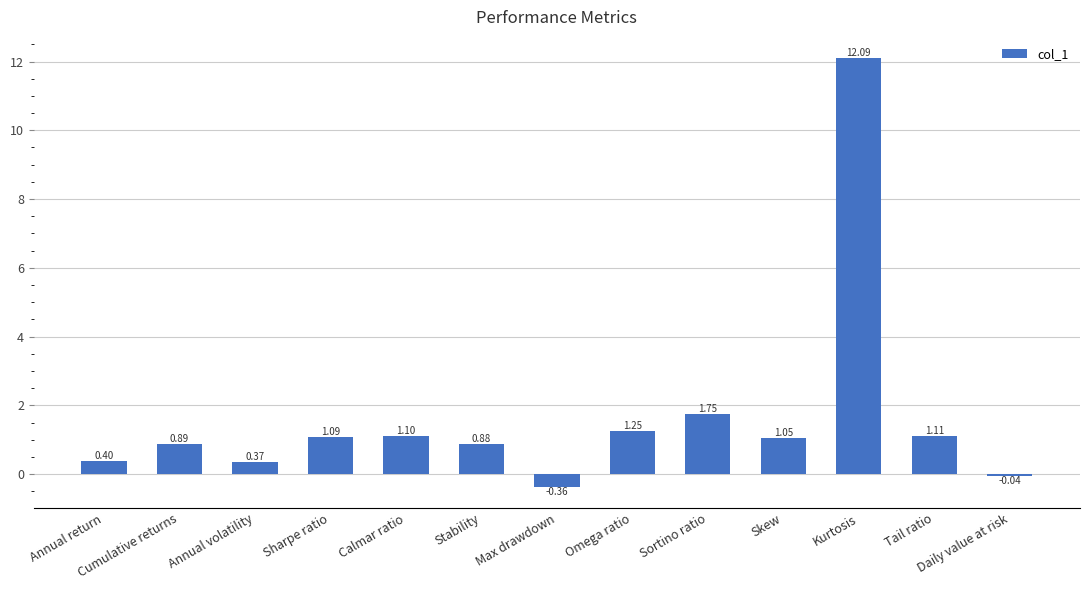

What position from the right is Annual return?

13